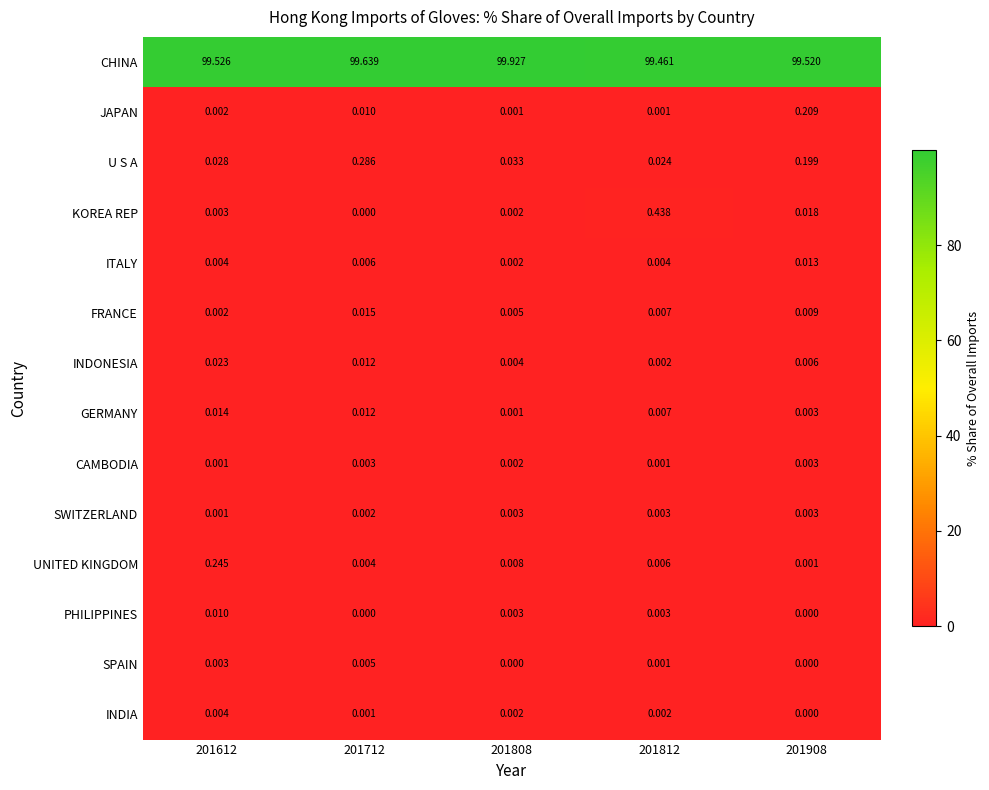

Is the value of SPAIN at 201908 greater than the value of FRANCE at 201812?

No